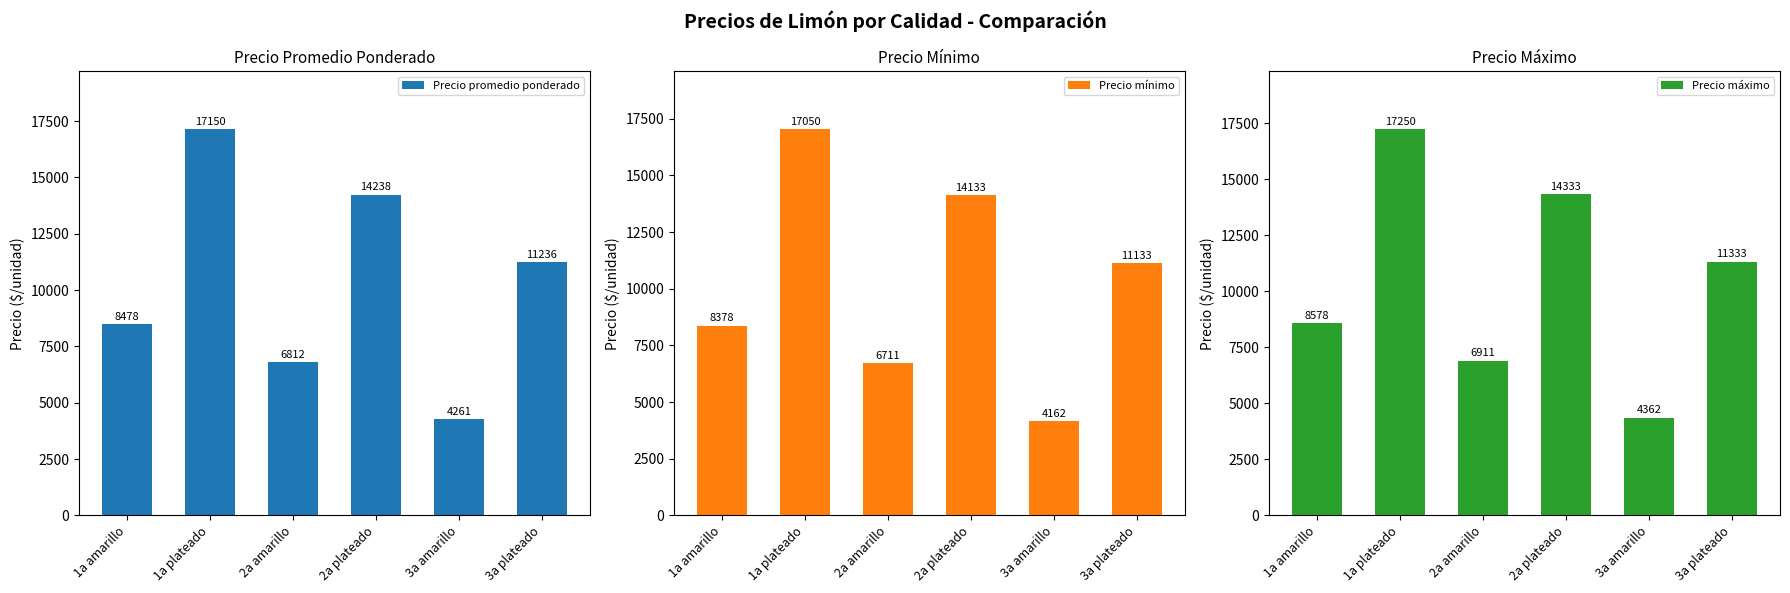

The value of Precio máximo at 1a amarillo is 13831. True or false?

False